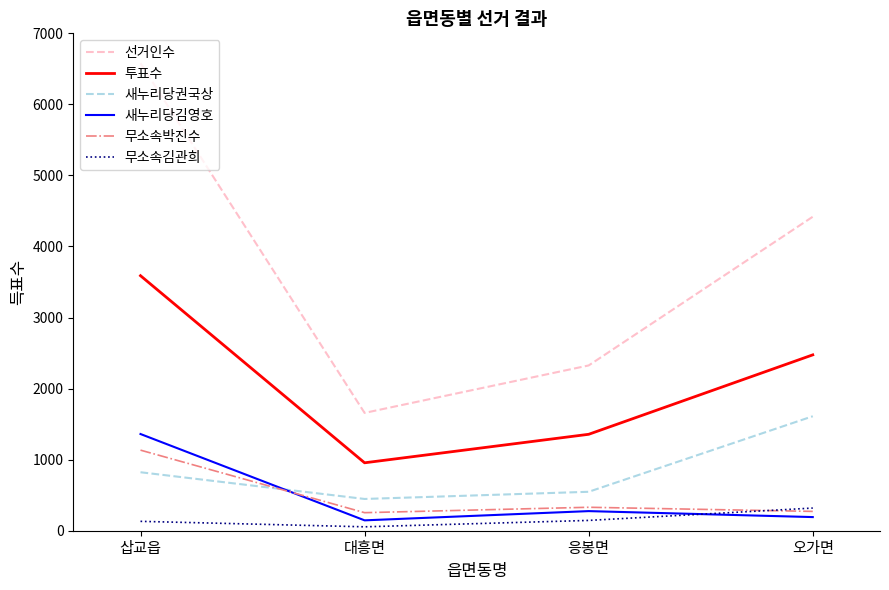

Which label corresponds to the largest value in the chart?

삽교읍